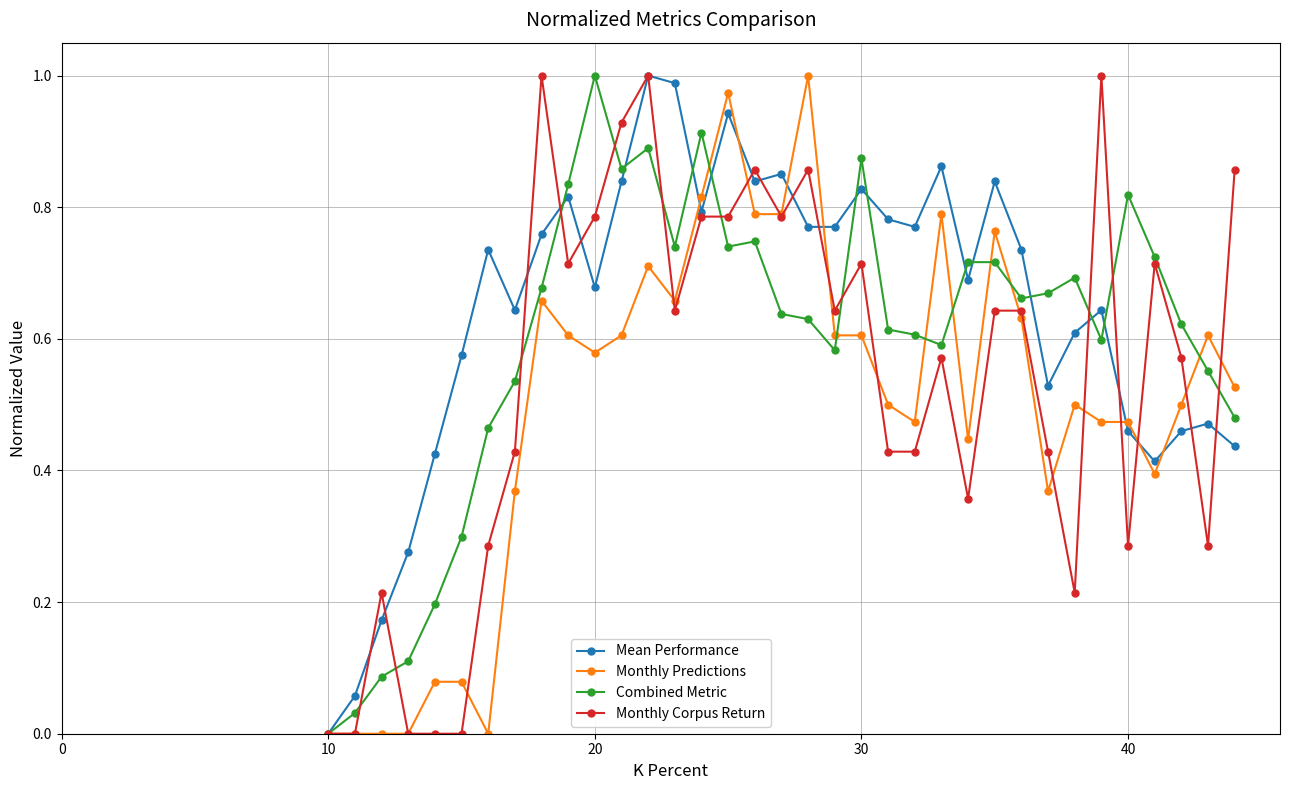

Which series has the largest total across all categories?

Mean Performance